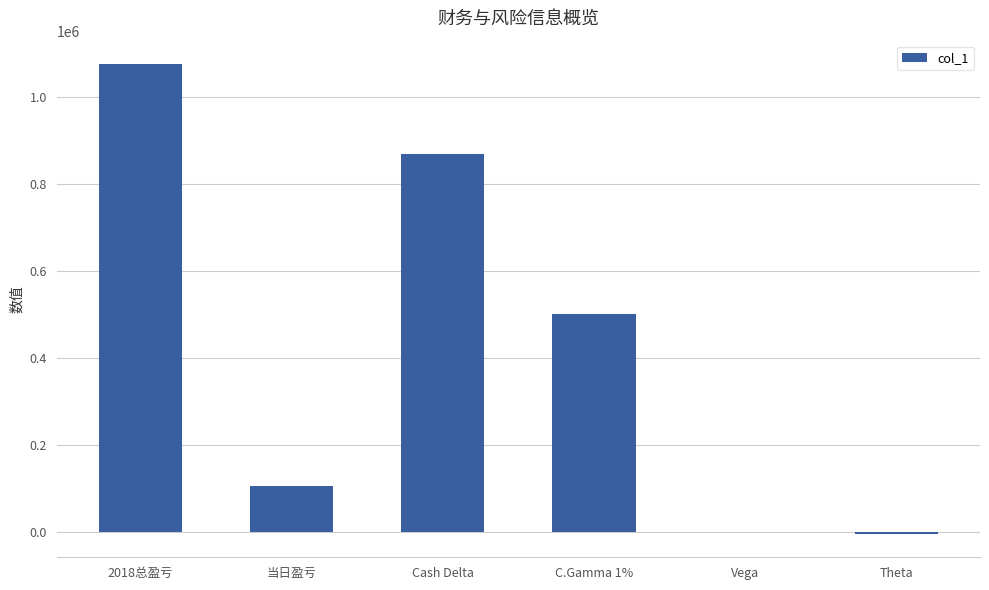

How many data points does each series have?

6